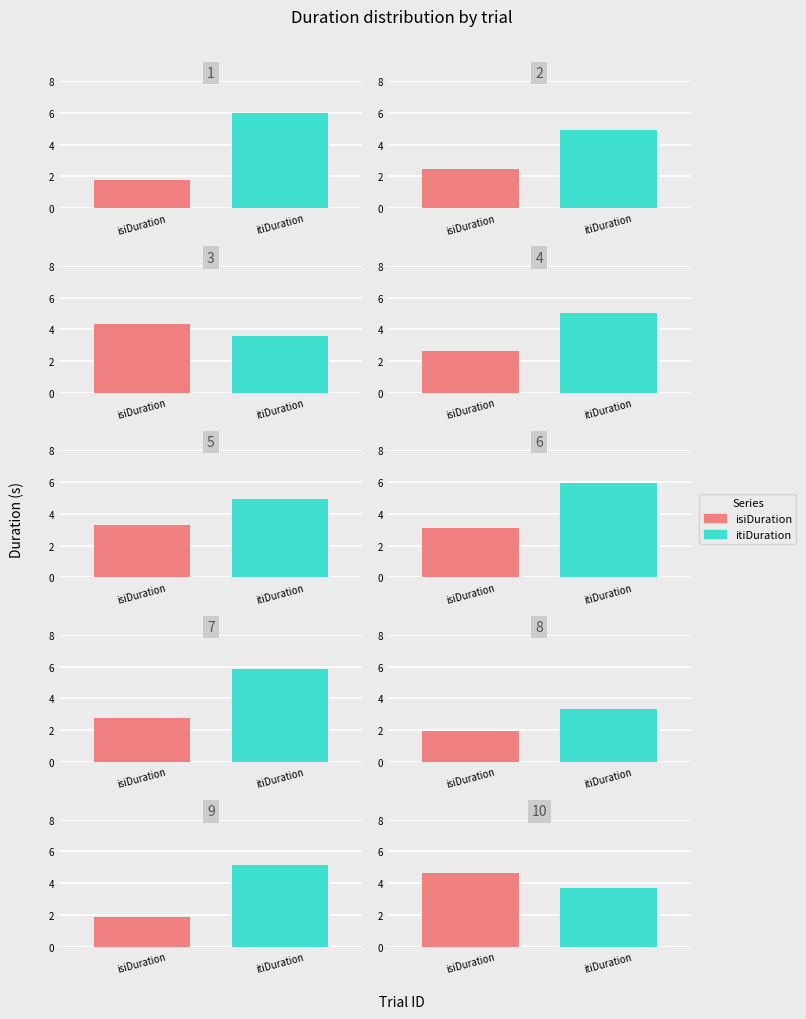

The isiDuration series shows 0.6 at 2. True or false?

False